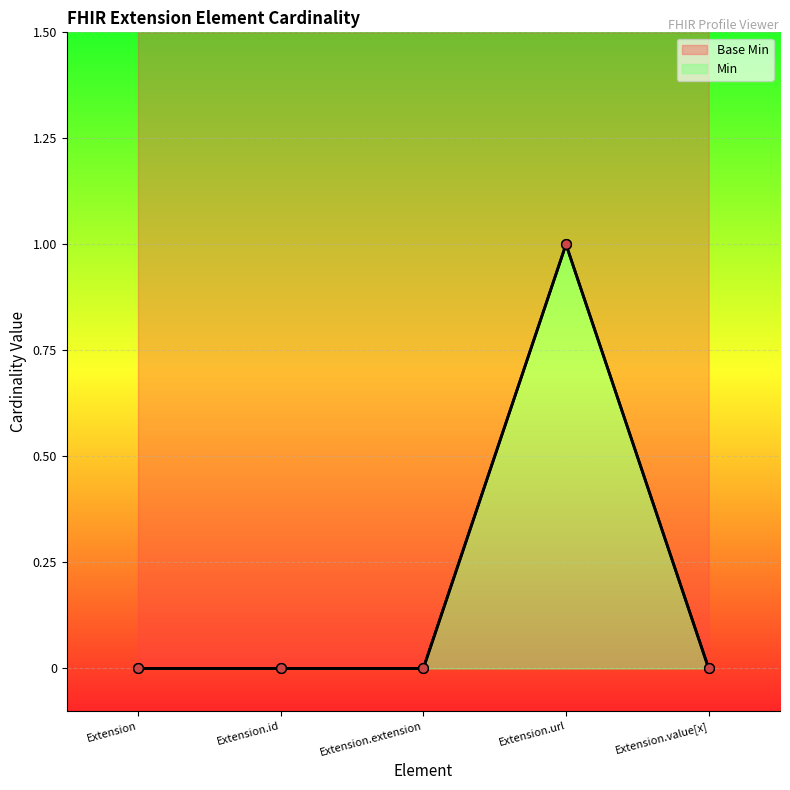

What position from the left is Extension.extension?

3